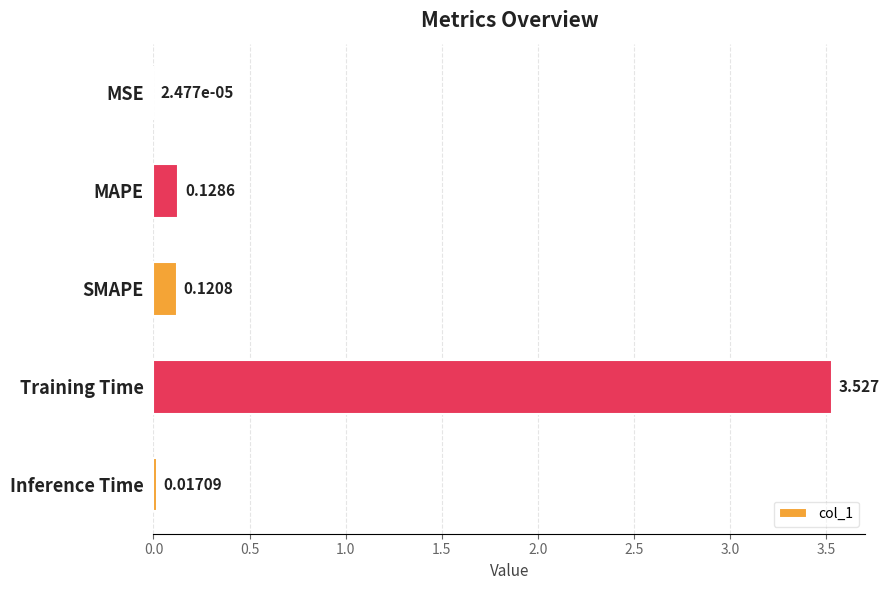

How many distinct data groups are displayed?

1